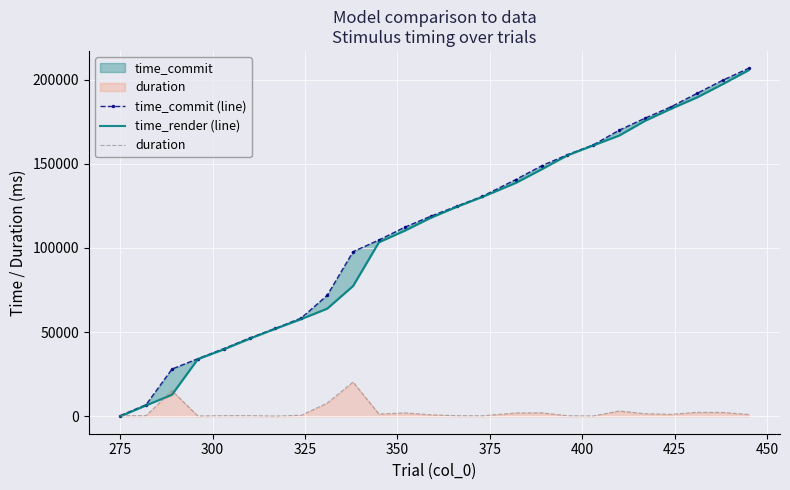

What is the maximum value for duration?

20365.2